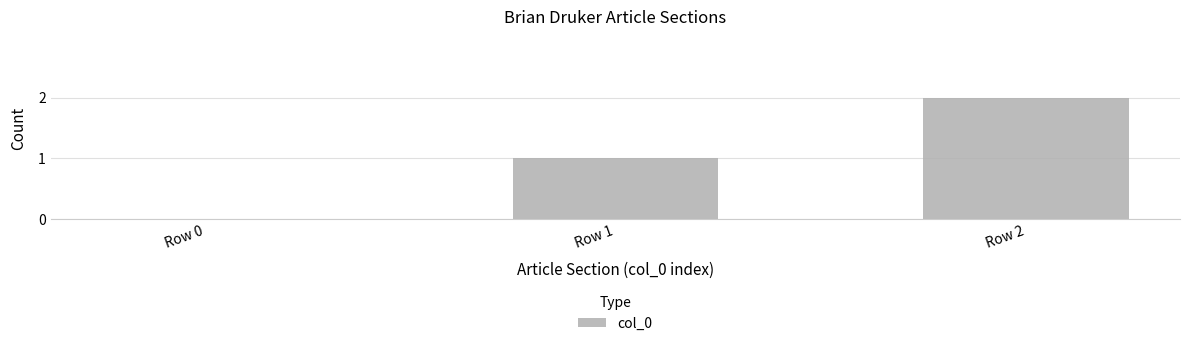

What is the sum of all values?

3